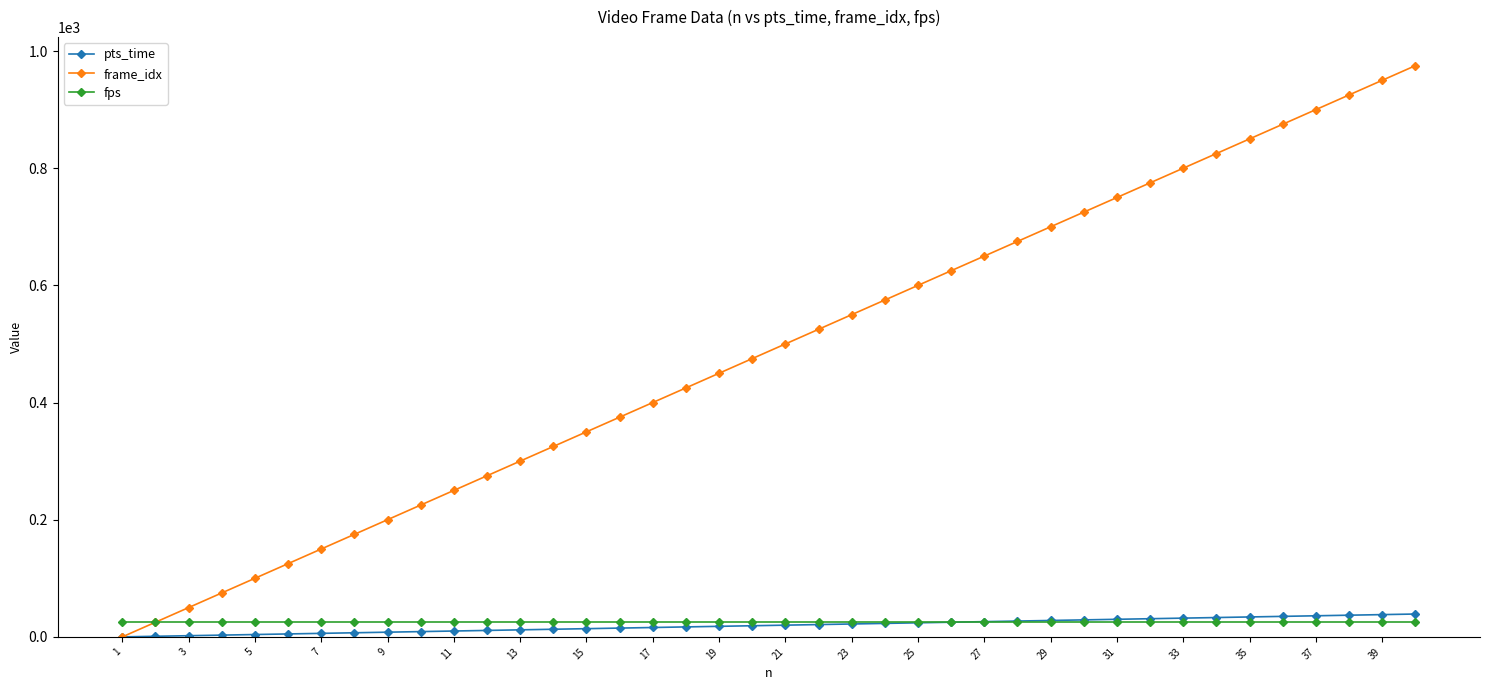

Which series has the largest range (max minus min)?

frame_idx